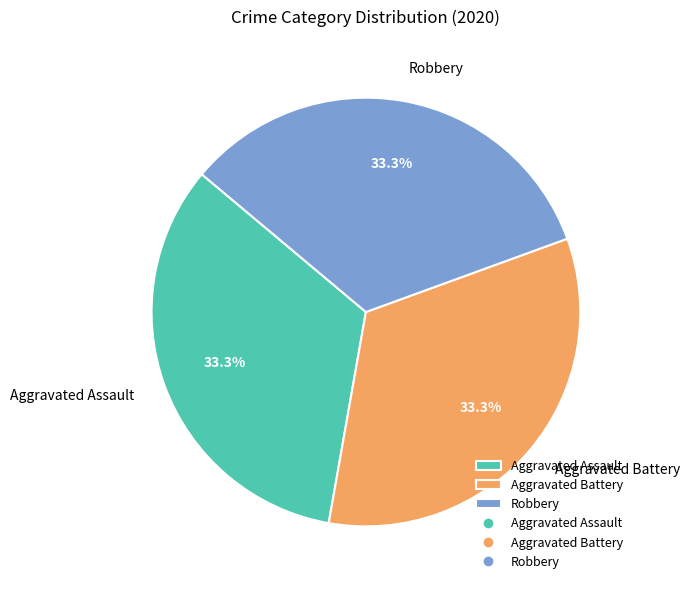

Does any single category account for the majority?

No